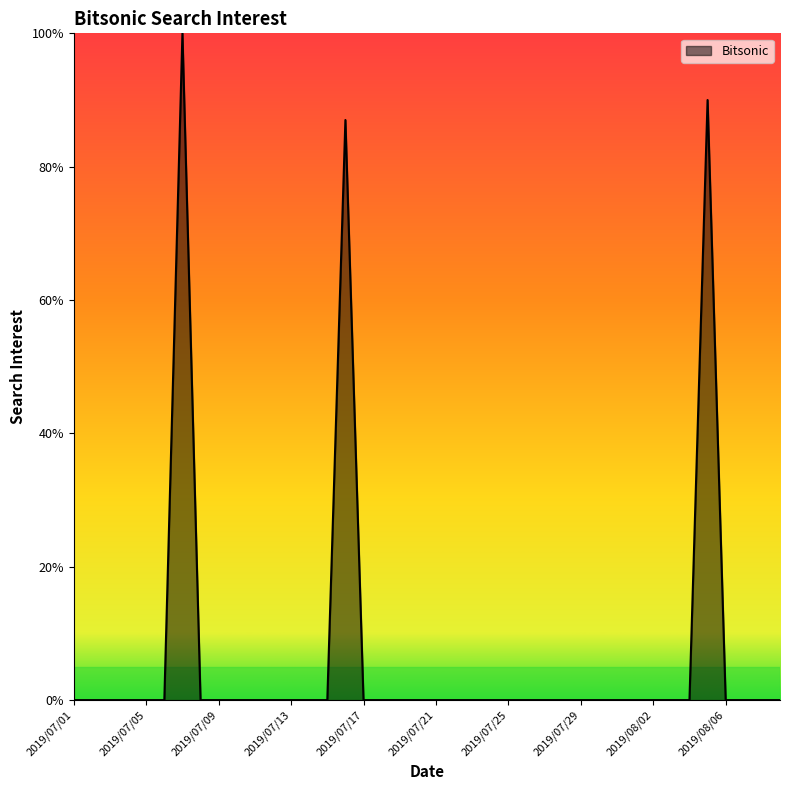

What is the difference between the maximum and minimum values?

100